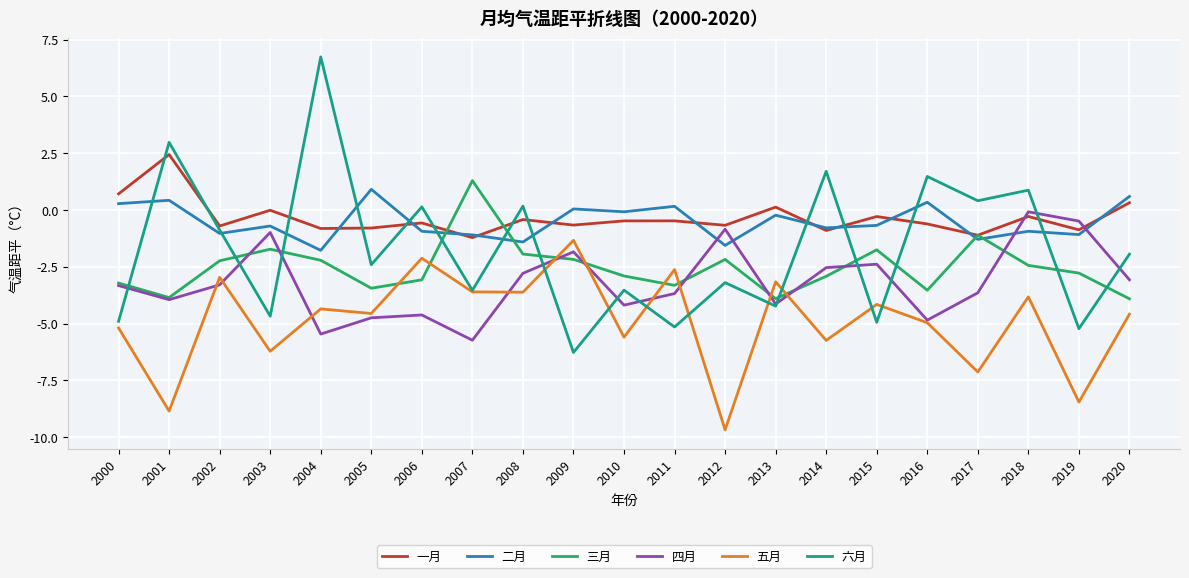

Between 2011 and 2019, which series saw the biggest shift?

五月